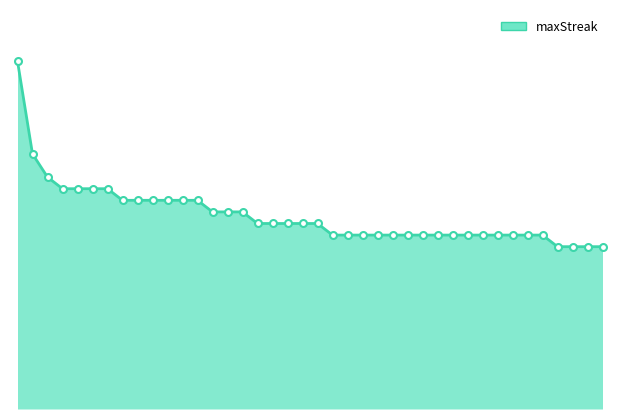

Rank the categories by value from lowest to highest.

288, 283, 260, 251, 278, 247, 217, 206, 200, 185, 169, 167, 155, 101, 58, 49, 39, 11, 10, 248, 227, 128, 109, 83, 139, 135, 59, 258, 196, 132, 30, 12, 0, 270, 202, 193, 148, 250, 277, 114